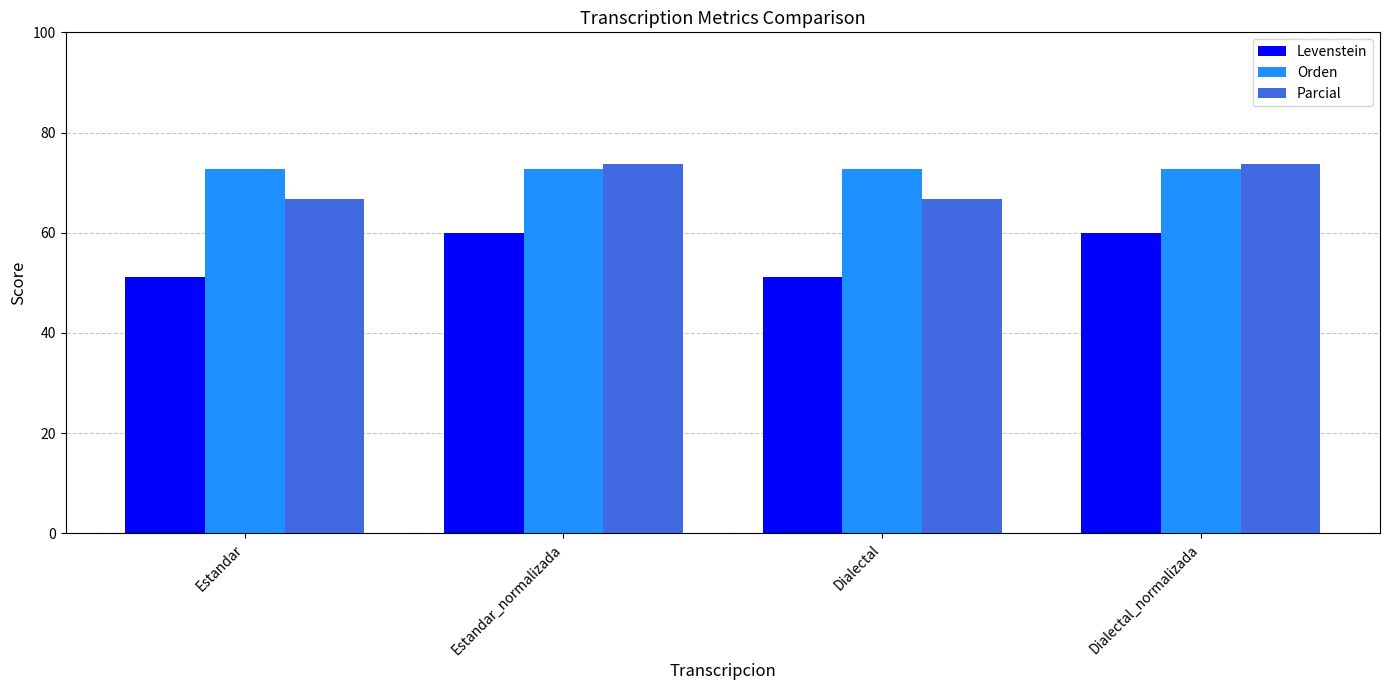

How many bars are there in each group?

3